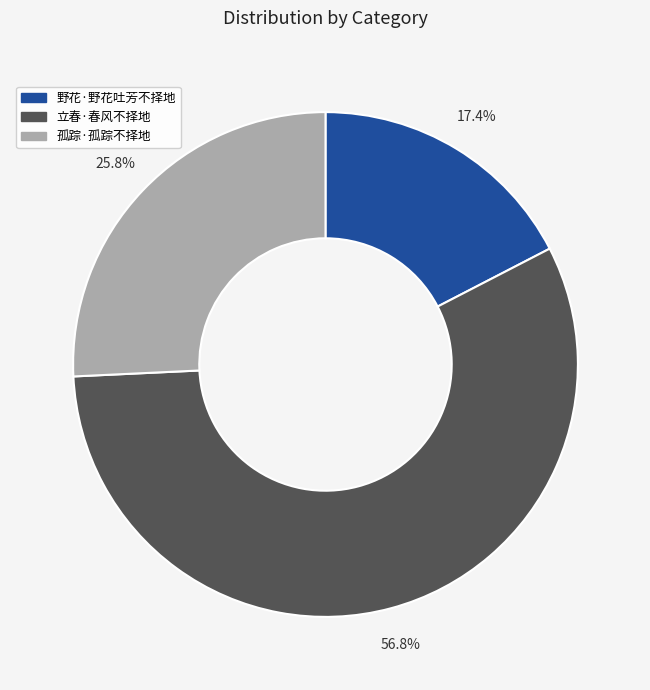

How many segments does this pie chart have?

3